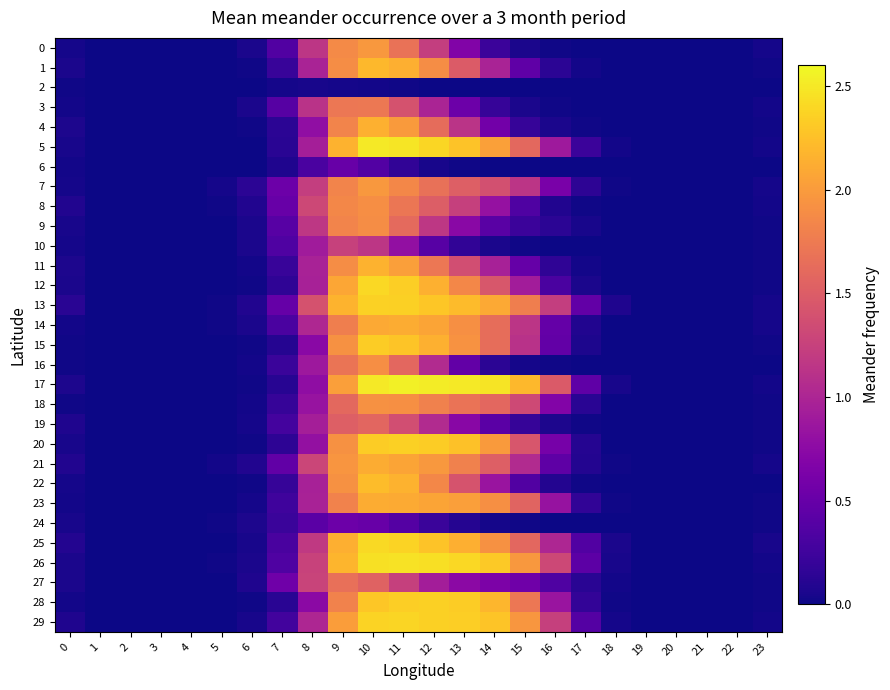

What is the spread (max minus min) of values at 0?

0.1